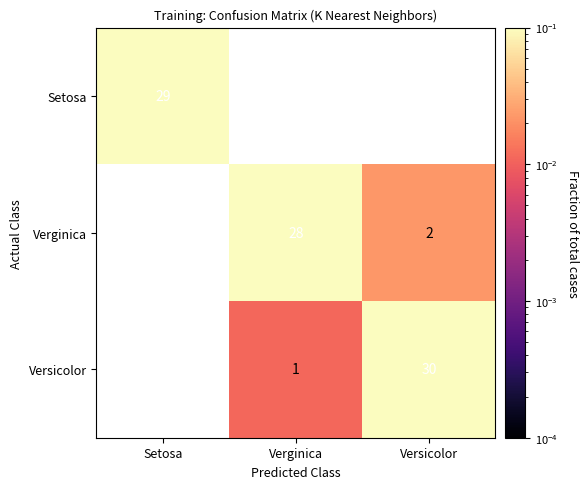

Is the value of Verginica at Verginica greater than the value of Versicolor at Versicolor?

No